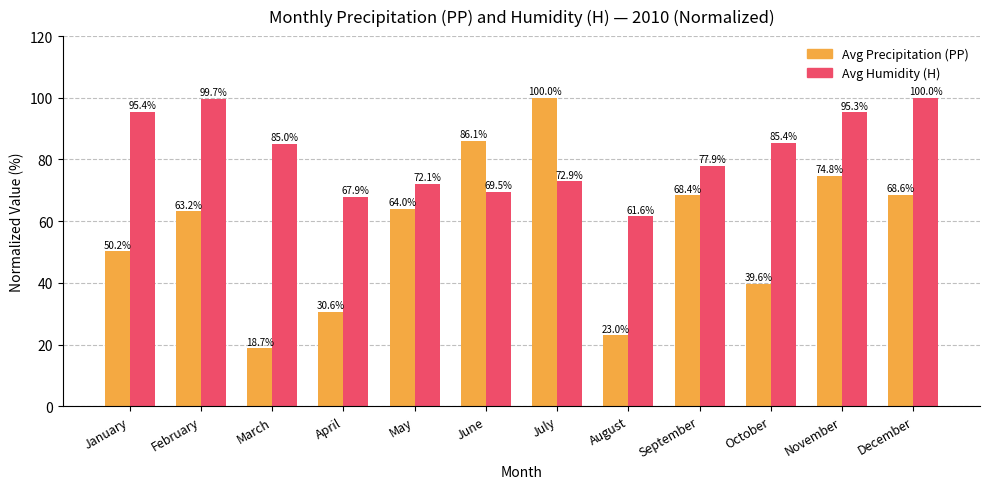

Is it true that Avg Precipitation (PP) equals 4.8 at March?

False